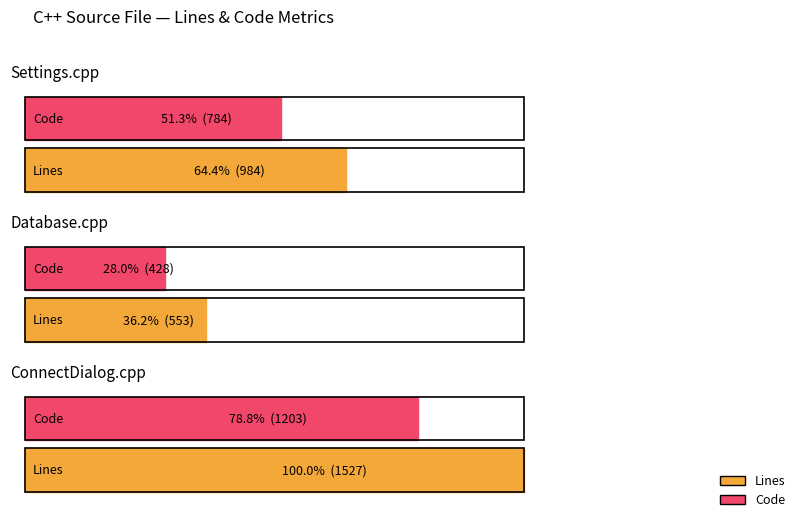

True or false: Complexity has a value of 491 at ConnectDialog.cpp.

False